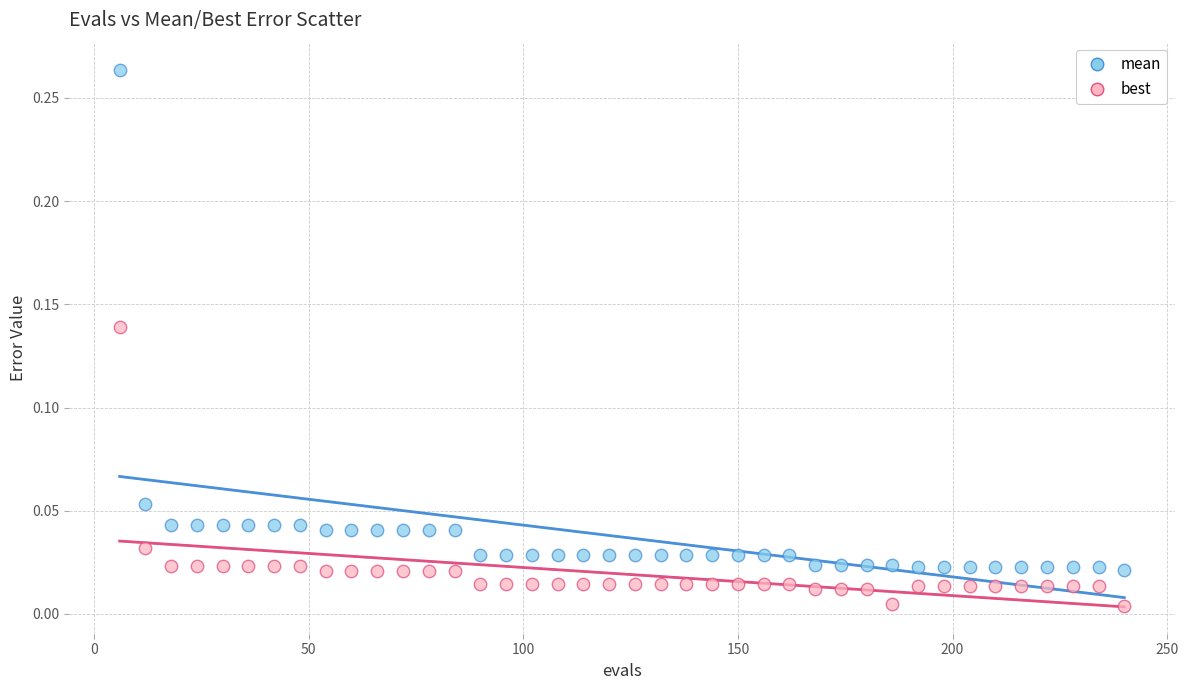

Which series contains the highest Y value?

mean